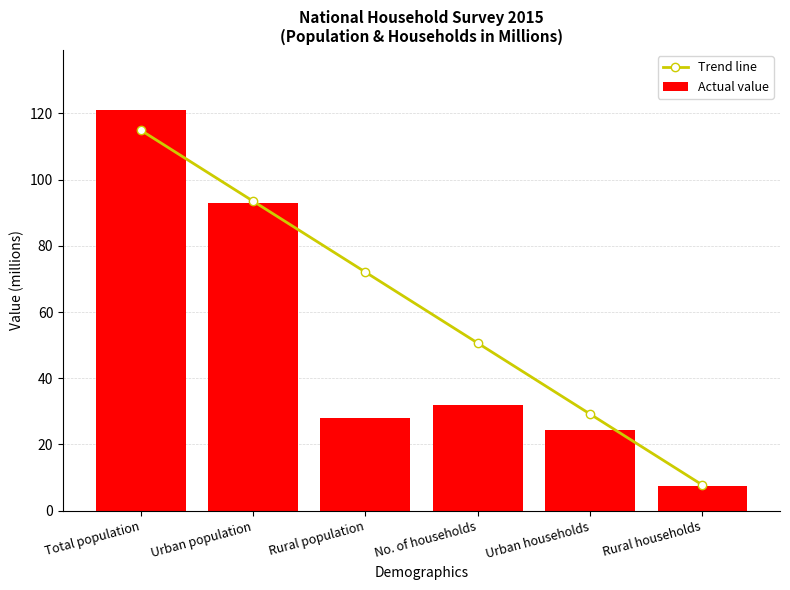

Between Urban households and Rural households, which series saw the biggest shift?

Trend line